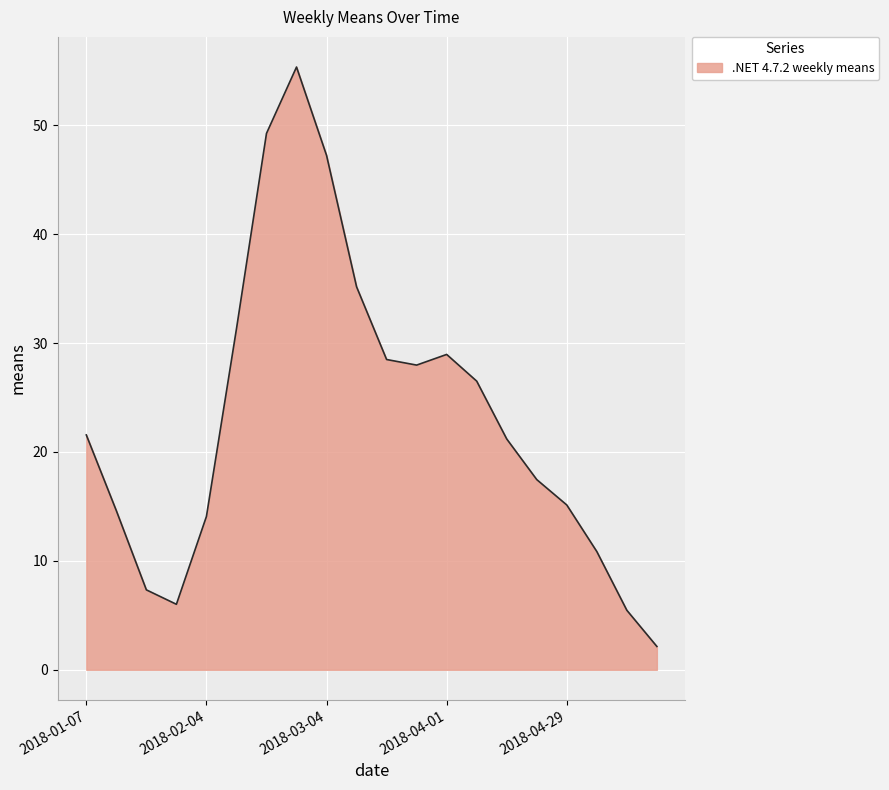

What is the smallest value displayed?

2.1